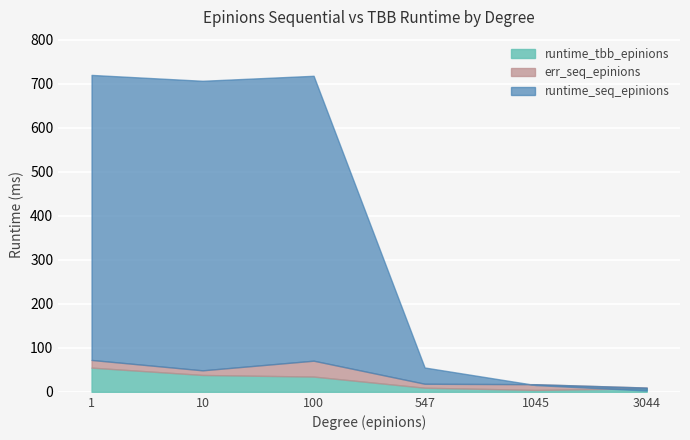

What is the value of the runtime_seq_epinions point at the 5th from the left?

15.3